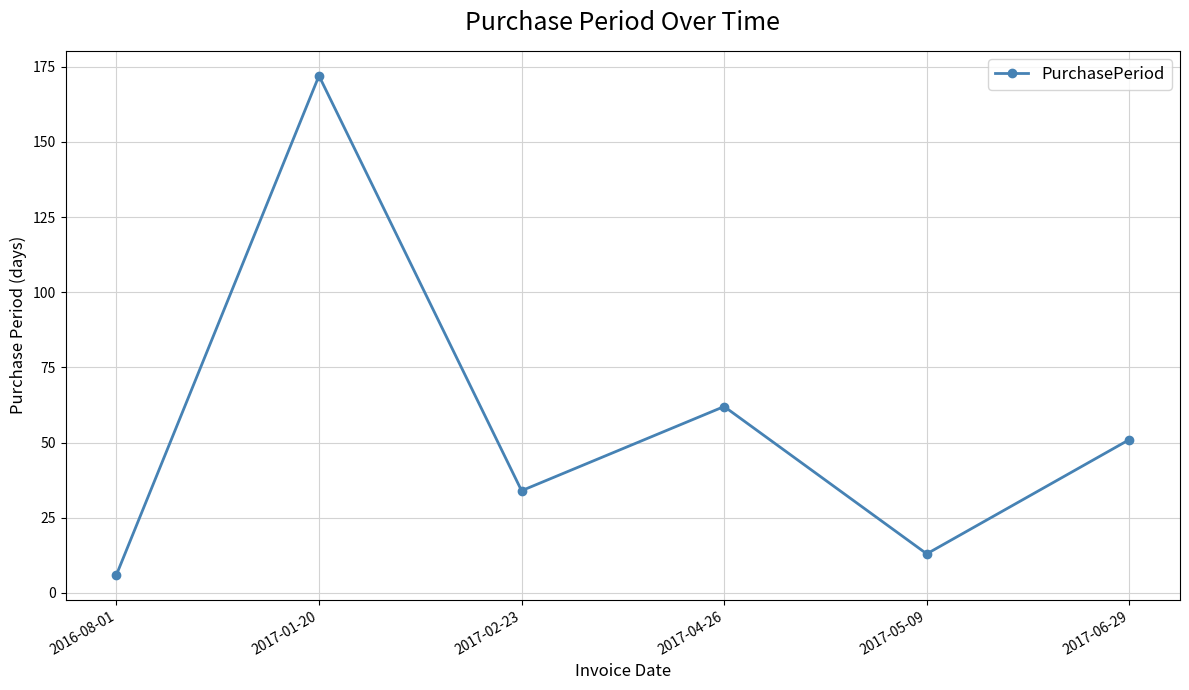

Reading left to right, extract all data points from this chart.

2016-08-01=6	2017-01-20=172	2017-02-23=34	2017-04-26=62	2017-05-09=13	2017-06-29=51